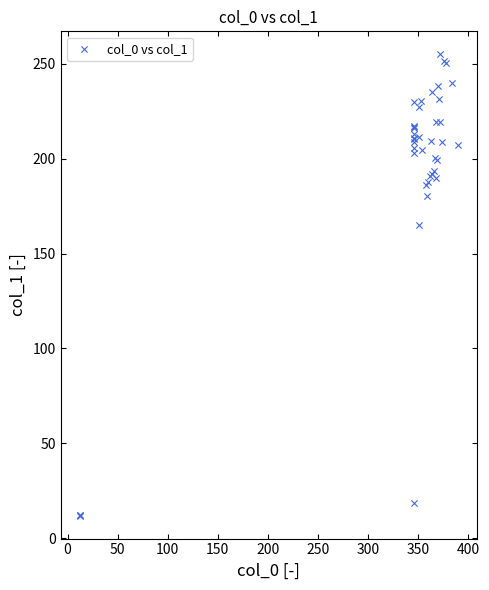

What Y value in the scatter plot is closest to 133?

165.3